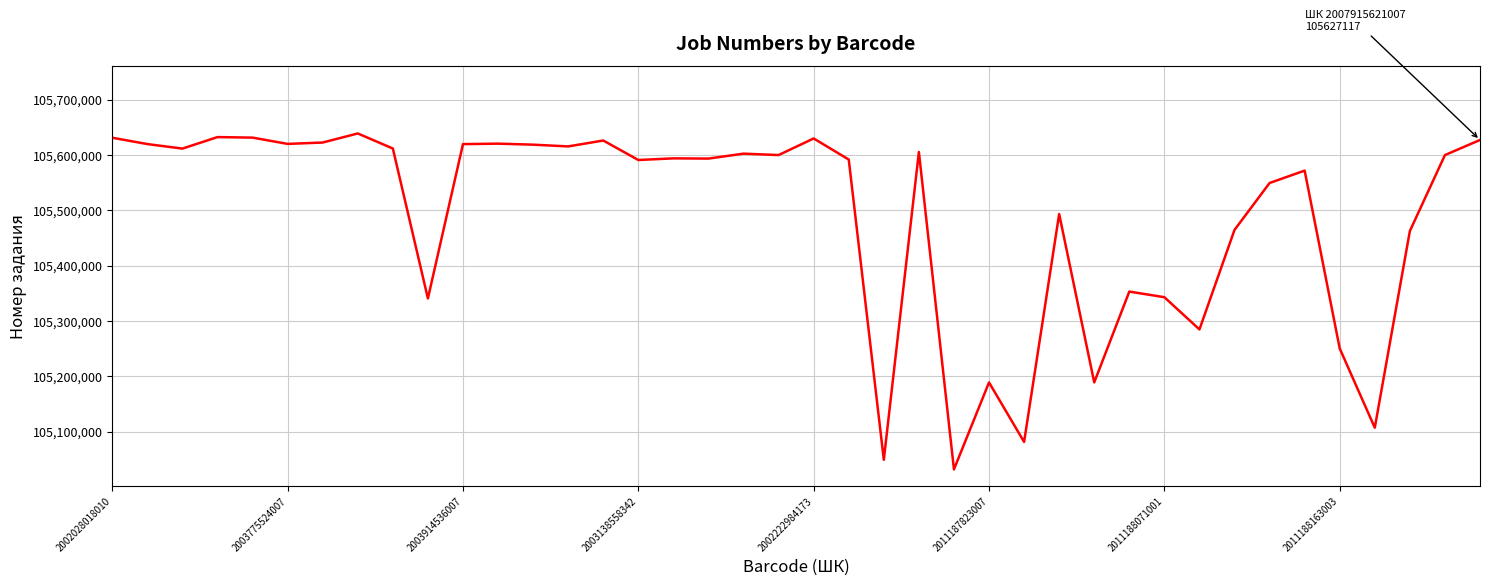

What is the difference between the maximum and minimum values?

607054